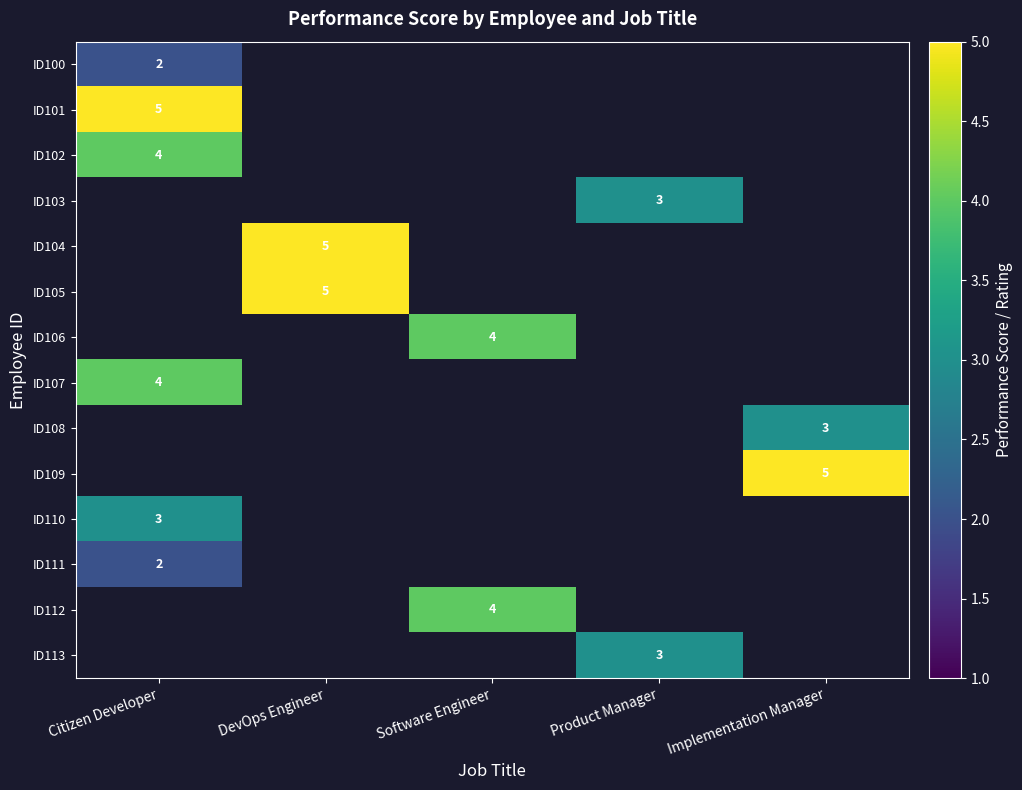

At how many categories does at least one series exceed 3?

4